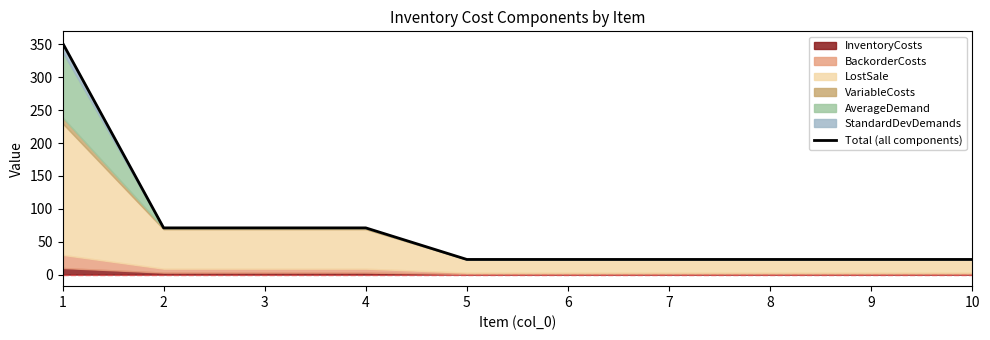

What is the change in value from 1 to 6?

-329.2